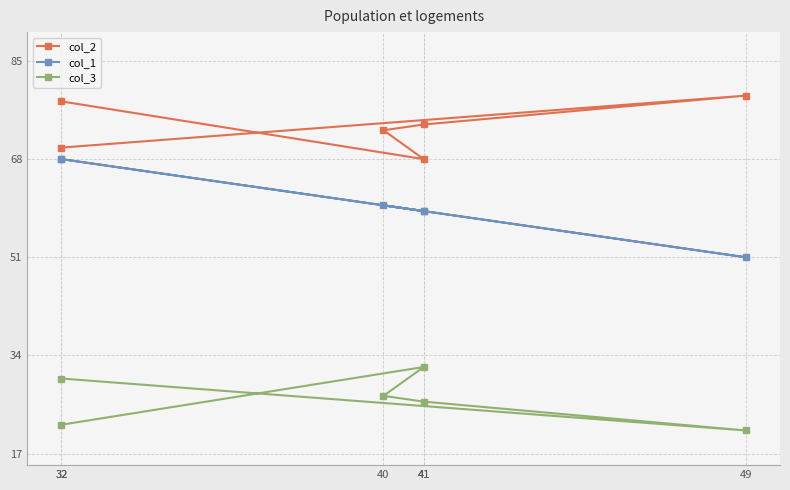

Which series has the widest spread of values?

col_1